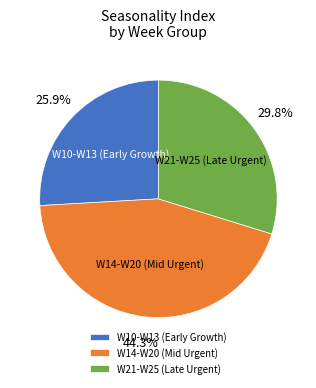

Which category has the biggest portion of the pie?

W14-W20 (Mid Urgent)